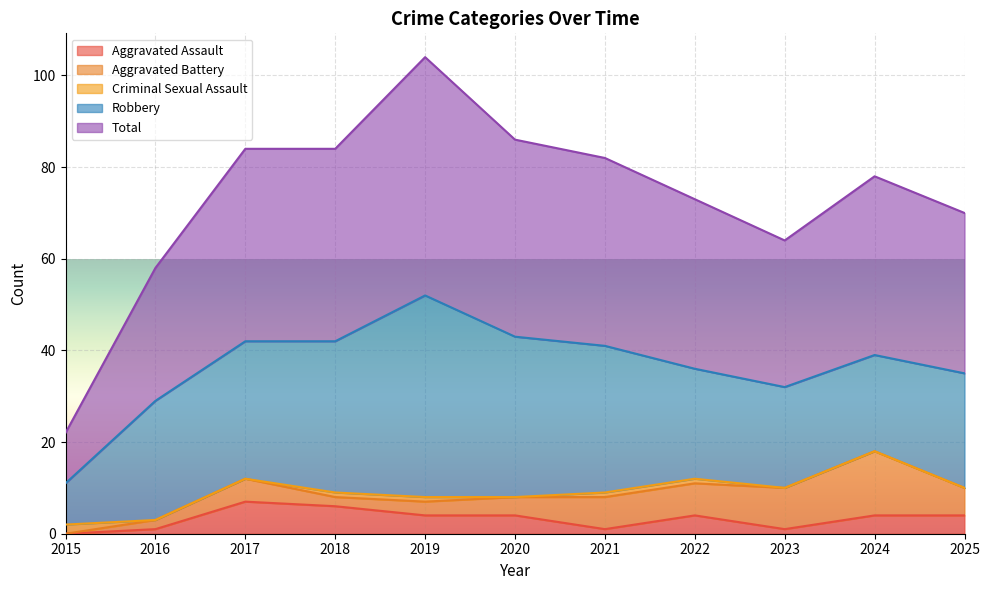

What is the difference between the Robbery values at 2025 and 2023?

3